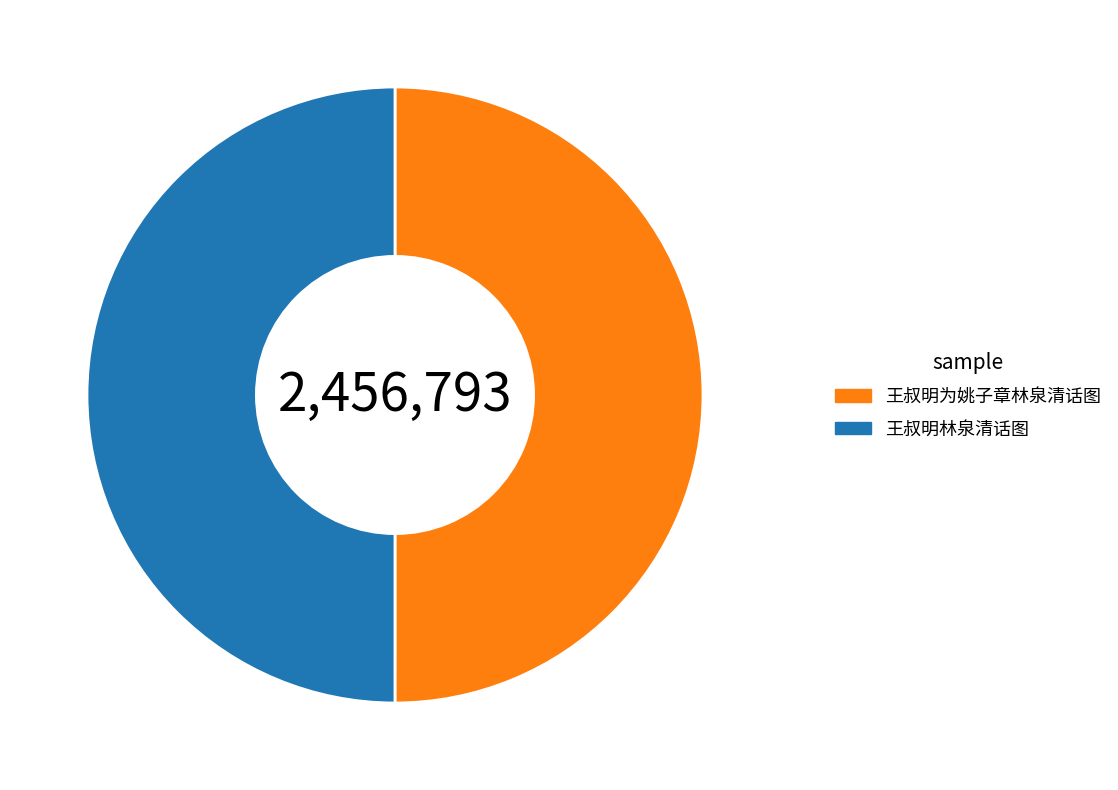

How many segments does this pie chart have?

2